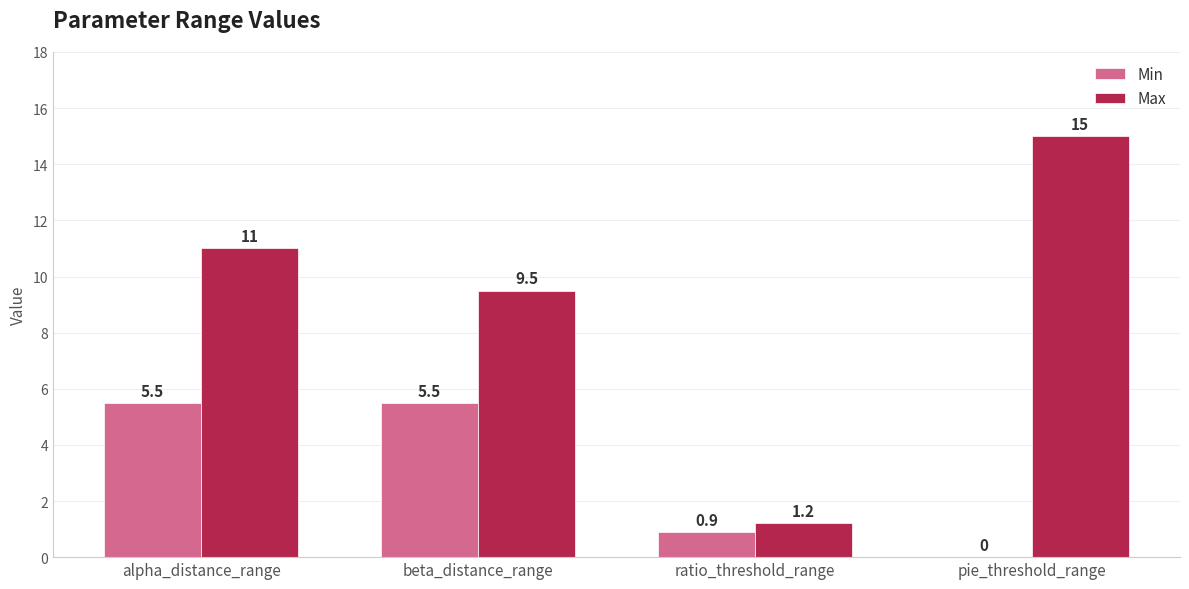

True or false: Min has a value of 3.0 at beta_distance_range.

False